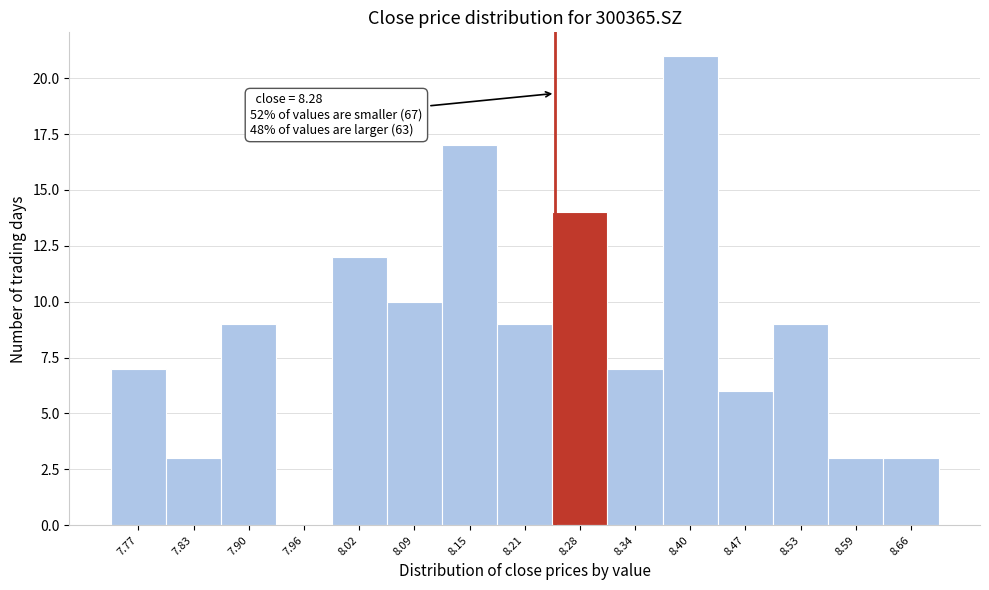

Reading right to left, extract all data points from this chart.

8.66=3	8.59=3	8.53=9	8.47=6	8.40=21	8.34=7	8.28=14	8.21=9	8.15=17	8.09=10	8.02=12	7.96=0	7.90=9	7.83=3	7.77=7